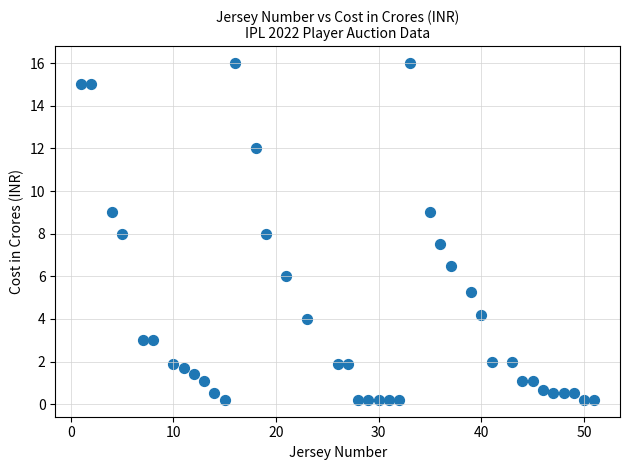

What is the range of Y values (max minus min)?

15.8